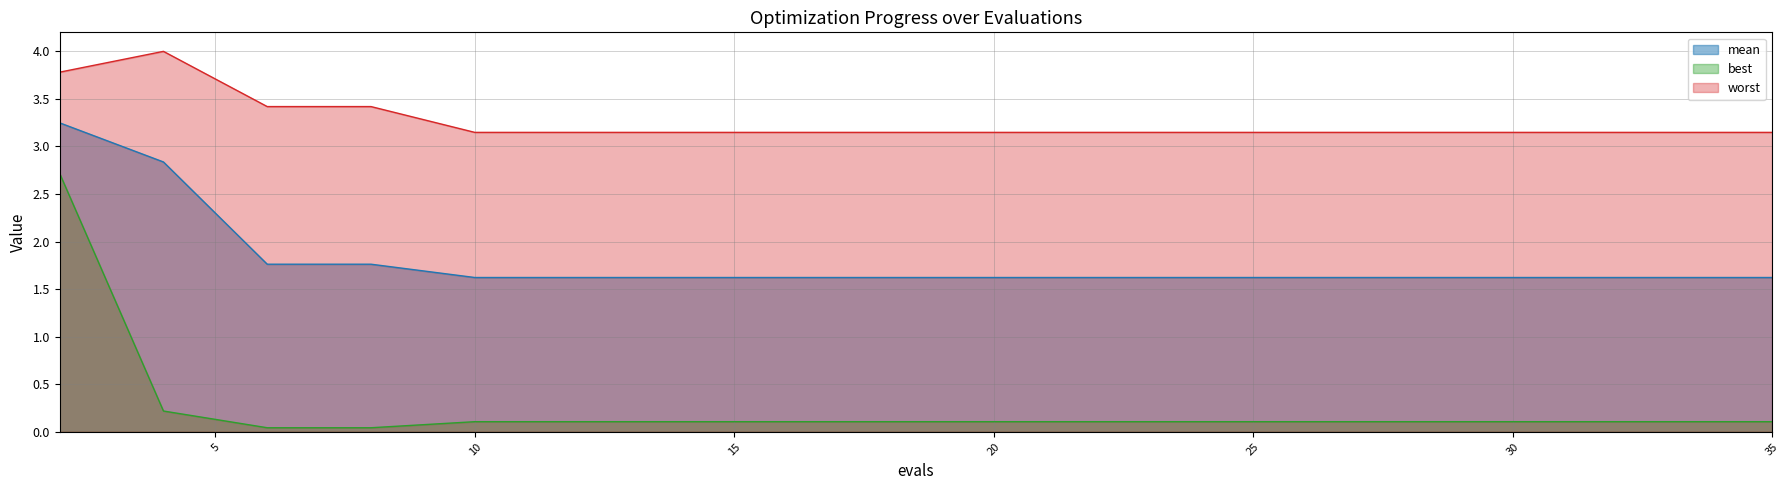

True or false: mean and worst cross at least once.

False